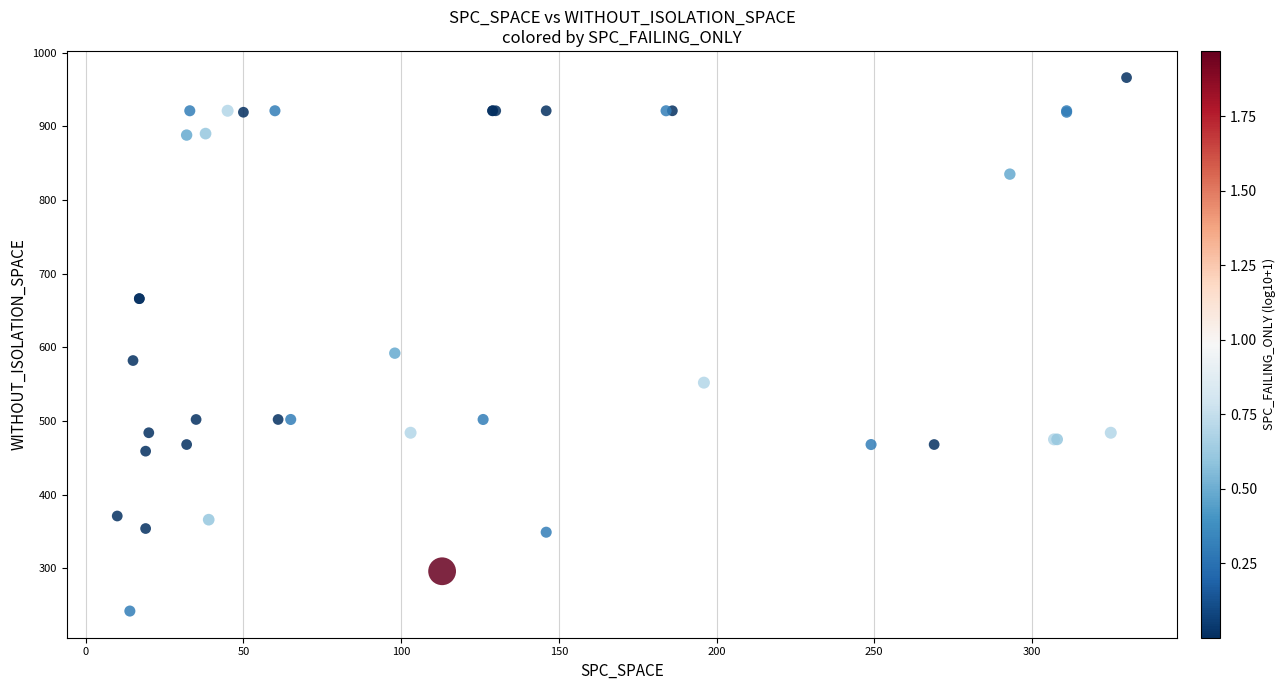

What Y value in the scatter plot is closest to 604?

592